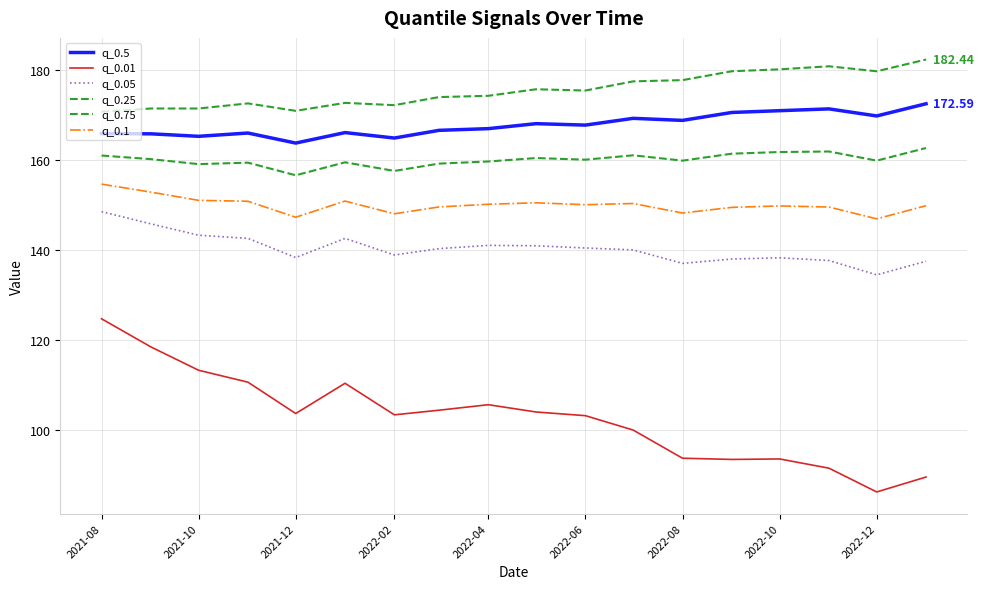

Is this an area chart (filled region under the line)?

No